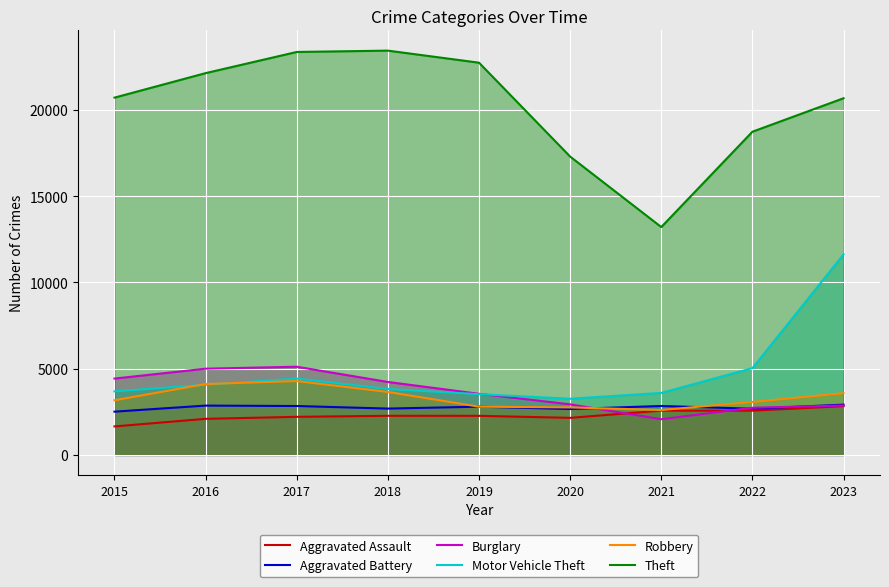

What value does the Burglary series have at 2018?

4230